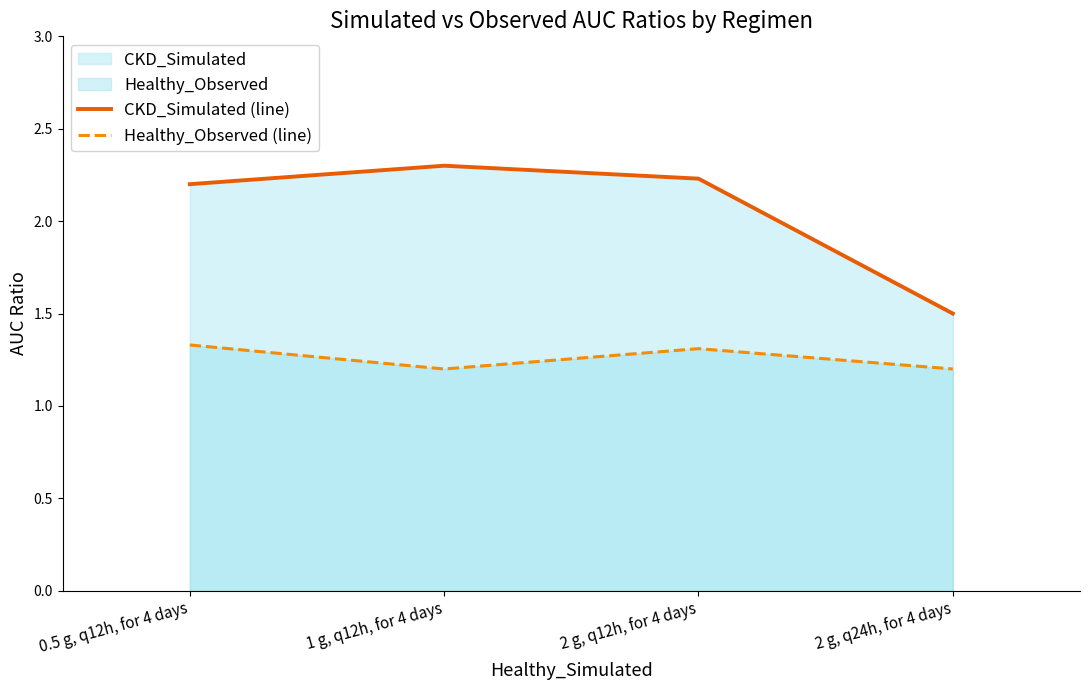

How many data points in CKD_Simulated (line) are less than 2?

1